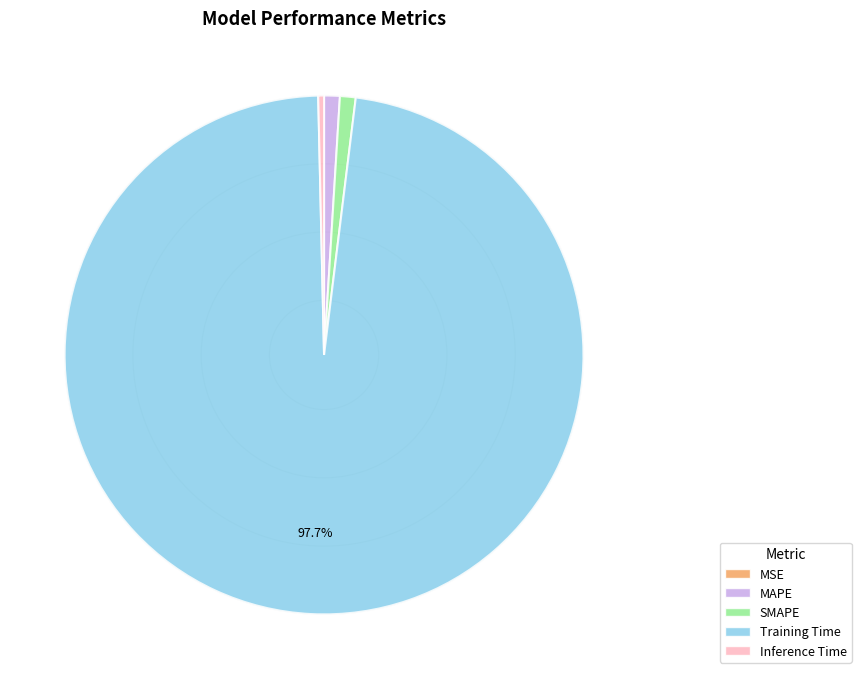

Do MAPE and Training Time together represent more than half of the pie?

Yes